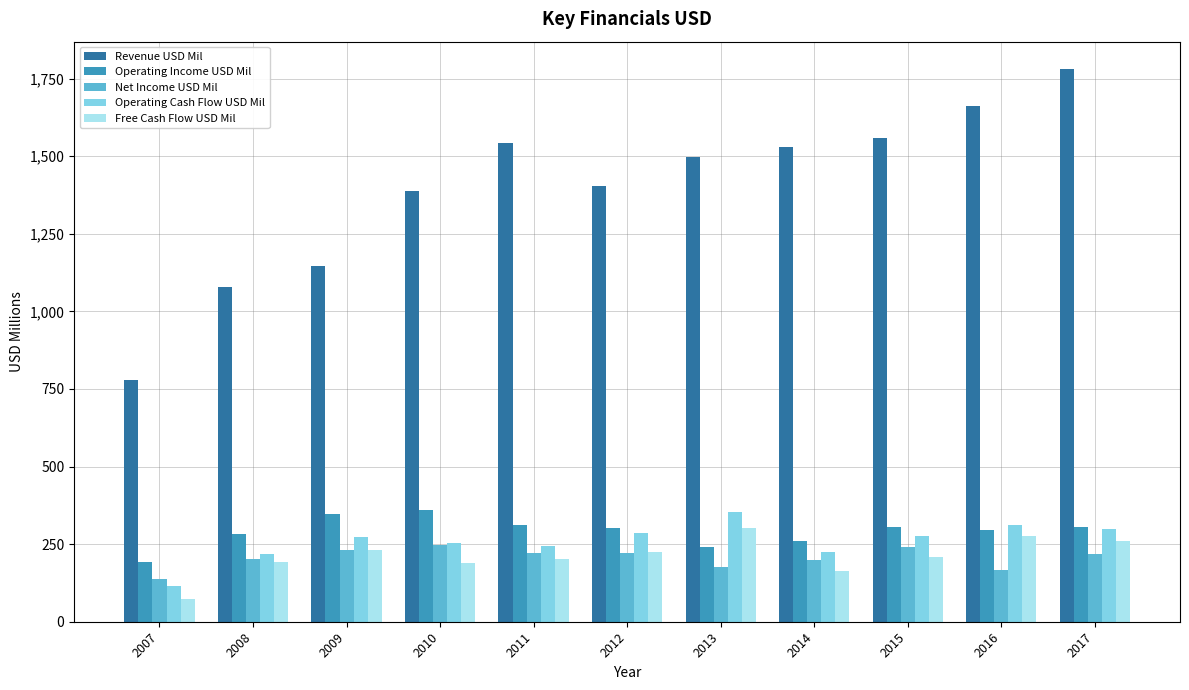

What is the total value across all series at 2012?

2440